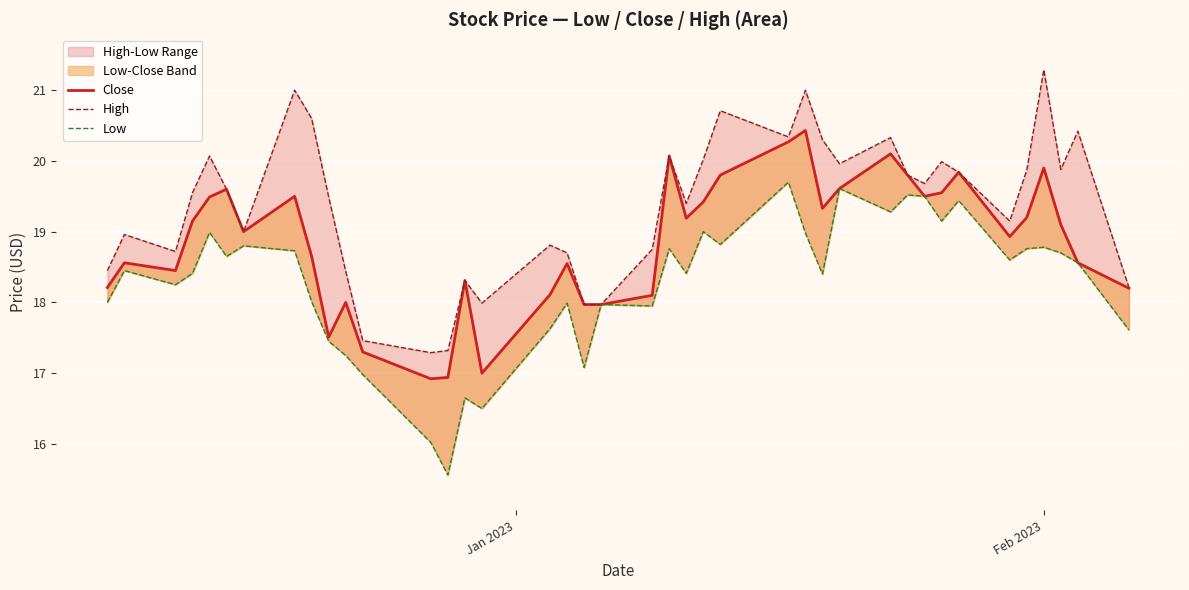

True or false: Low and High cross at least once.

False